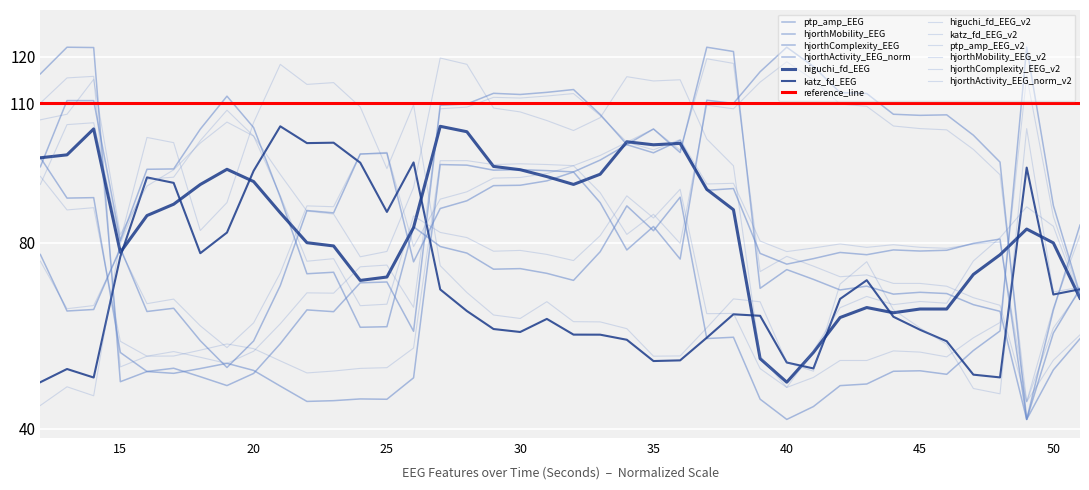

Which series has the widest spread of values?

ptp_amp_EEG